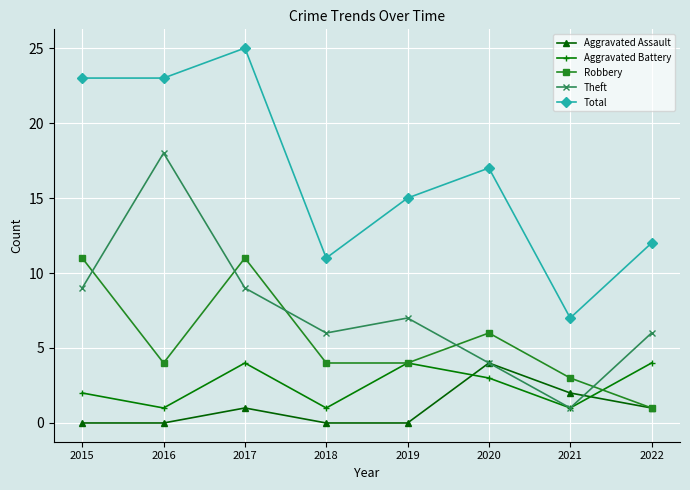

Is the value of Total at 2022 greater than the value of Aggravated Assault at 2019?

Yes